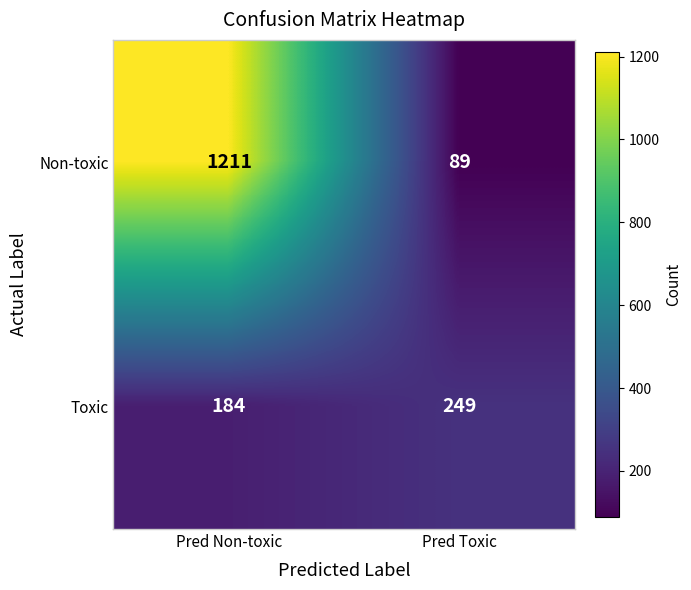

What is the sum of all Non-toxic values?

1300